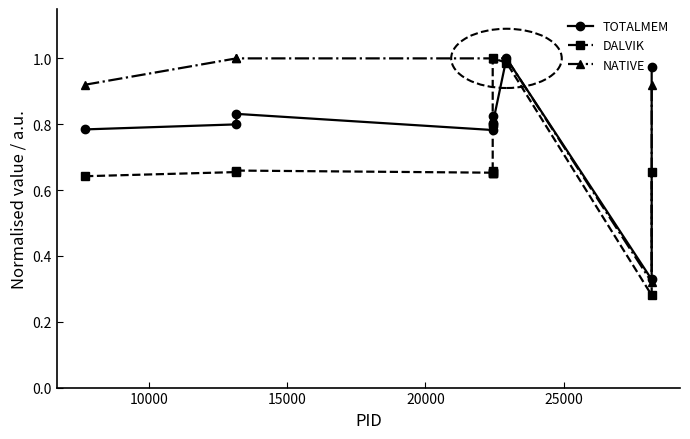

True or false: TOTALMEM and DALVIK cross at least once.

True